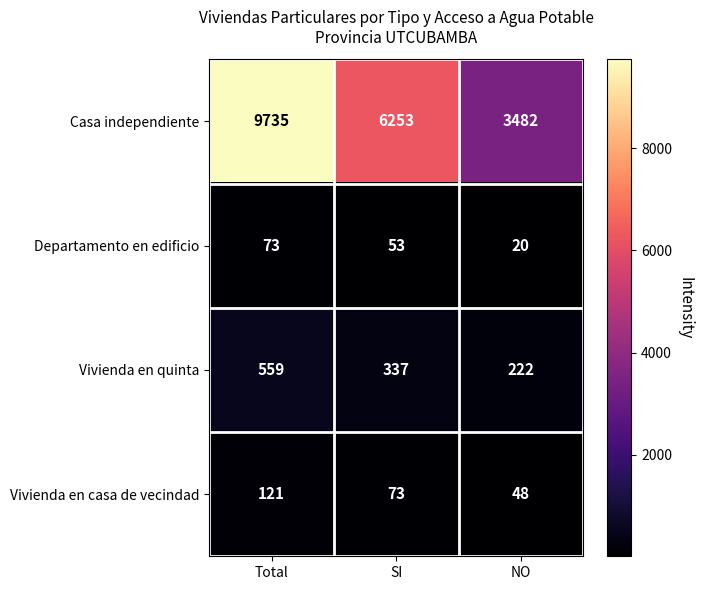

Where is Departamento en edificio nearest to the value 46?

SI